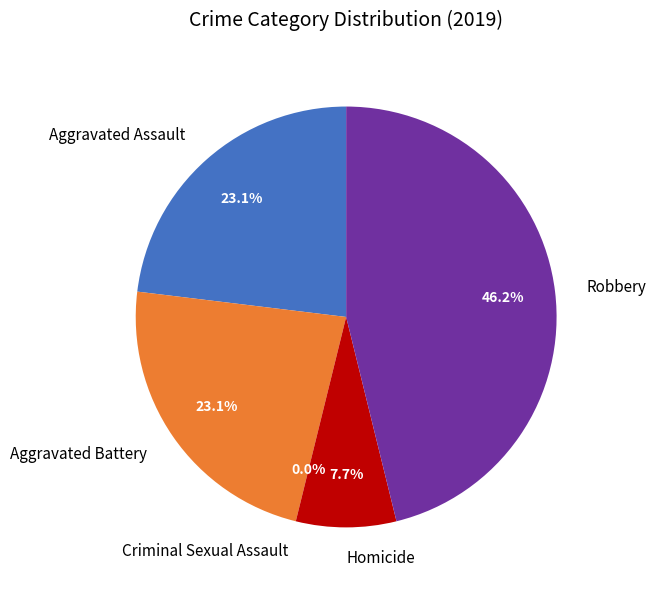

To the nearest percent, what is the difference between the largest and smallest slice percentages?

46%